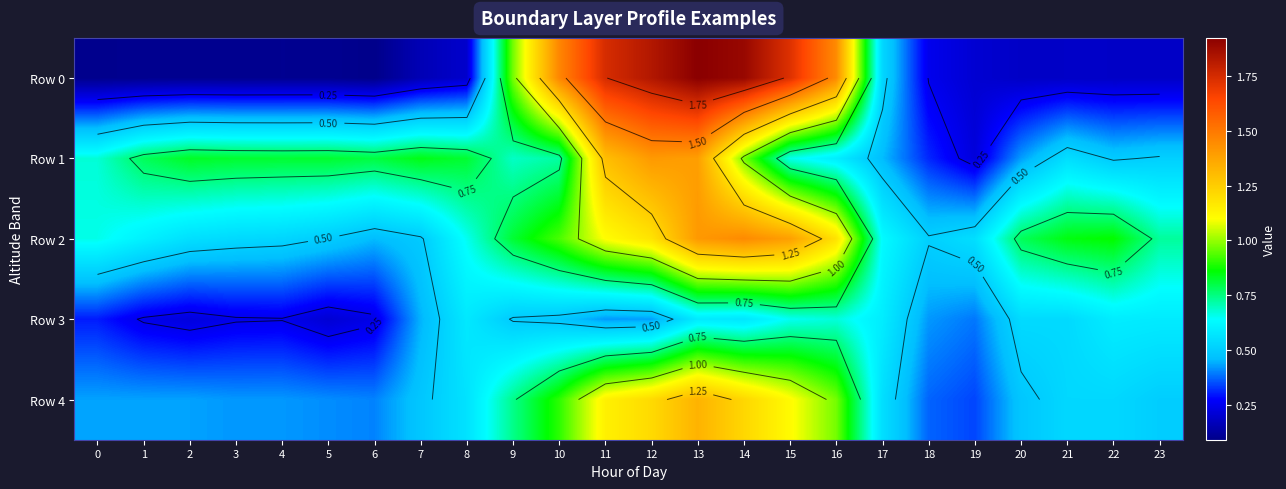

Rank the series by their maximum value, from highest to lowest.

Row 0, Row 2, Row 1, Row 4, Row 3